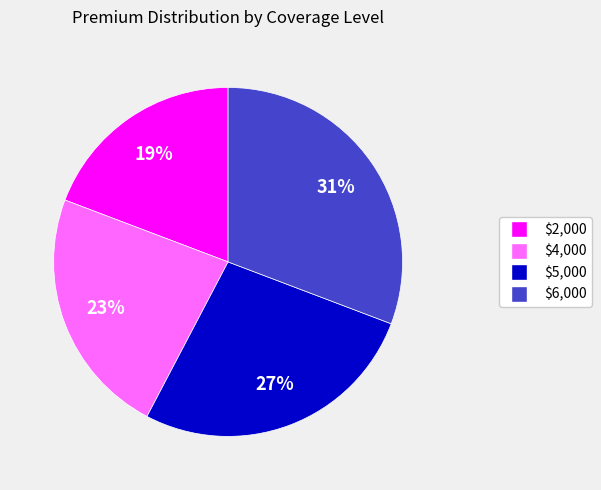

Does $2,000 represent more than half of the total?

No